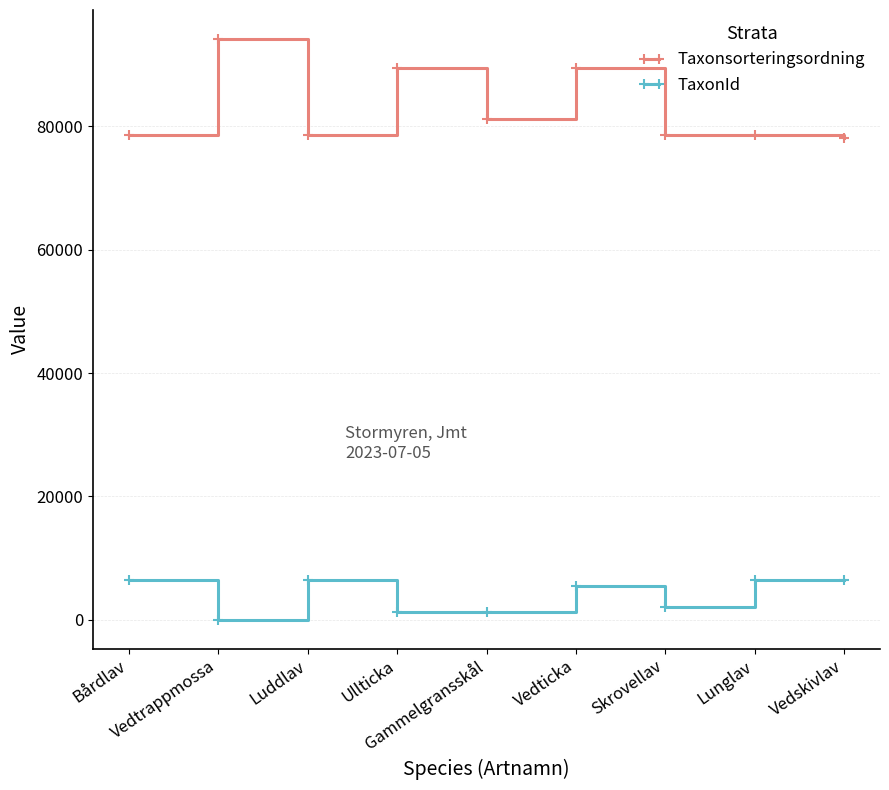

What is the value of the Taxonsorteringsordning point at the 3rd from the left?

78612